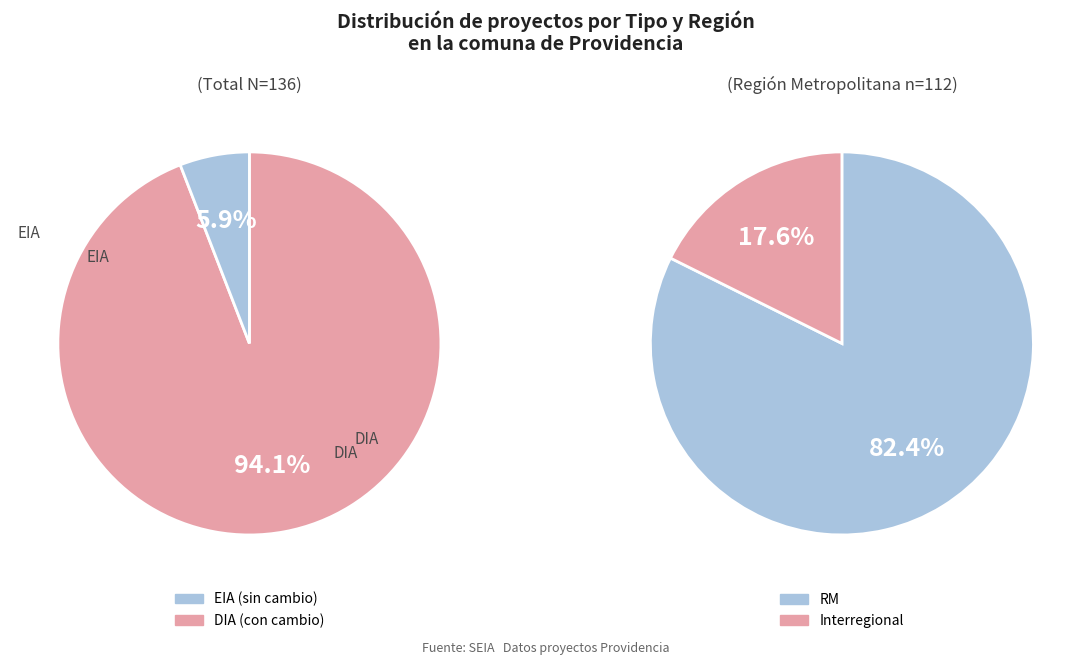

What is the majority slice?

DIA